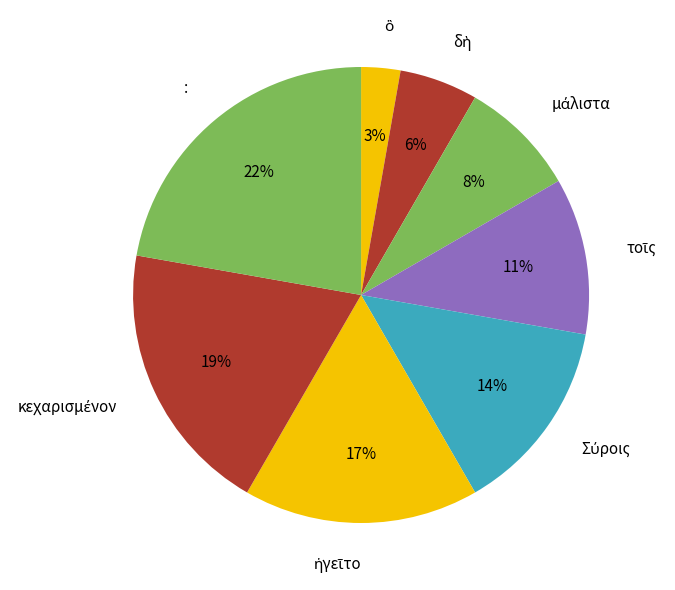

Is there a majority slice in this chart?

No